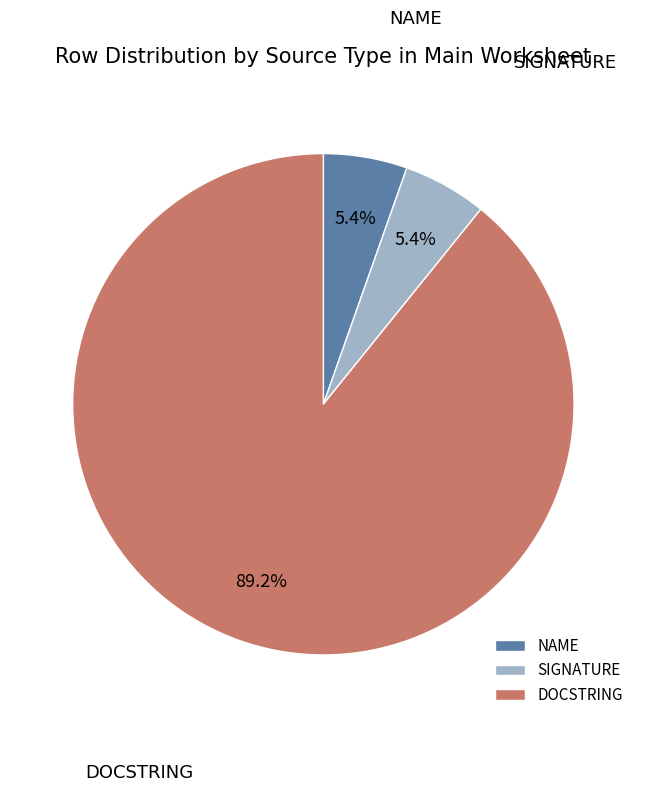

Do NAME and DOCSTRING together represent more than half of the pie?

Yes